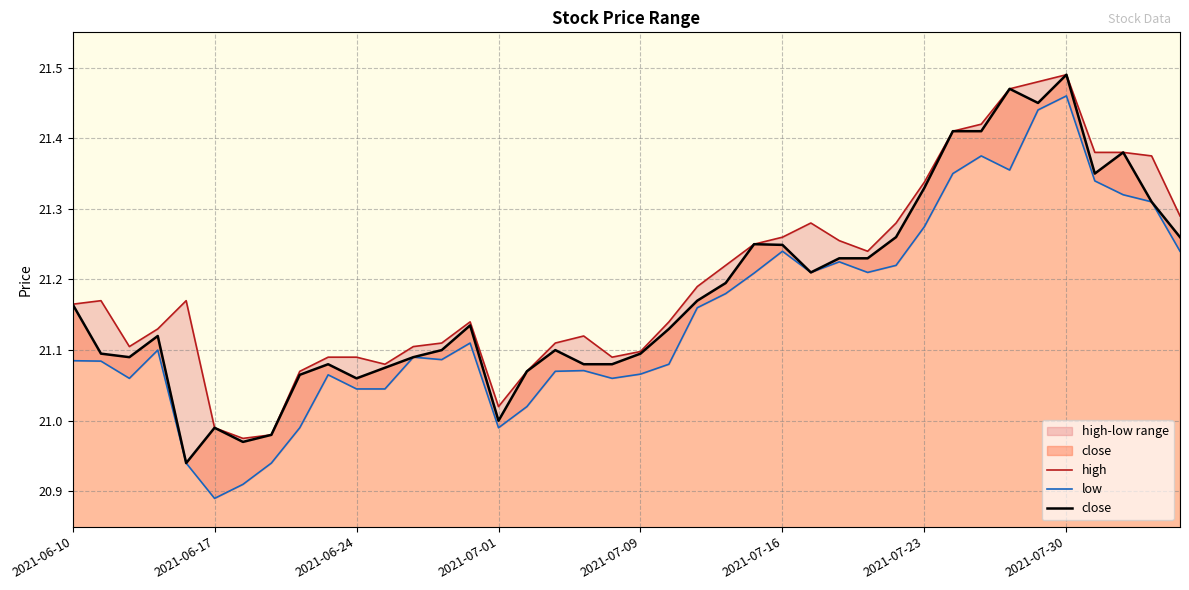

Which series has the largest total across all categories?

high